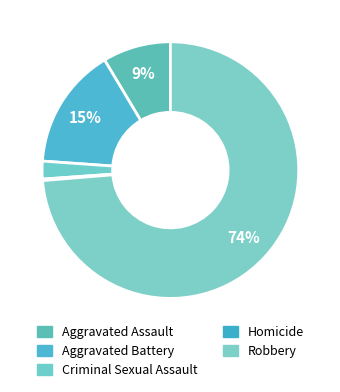

To the nearest percent, what portion does Criminal Sexual Assault represent?

2%